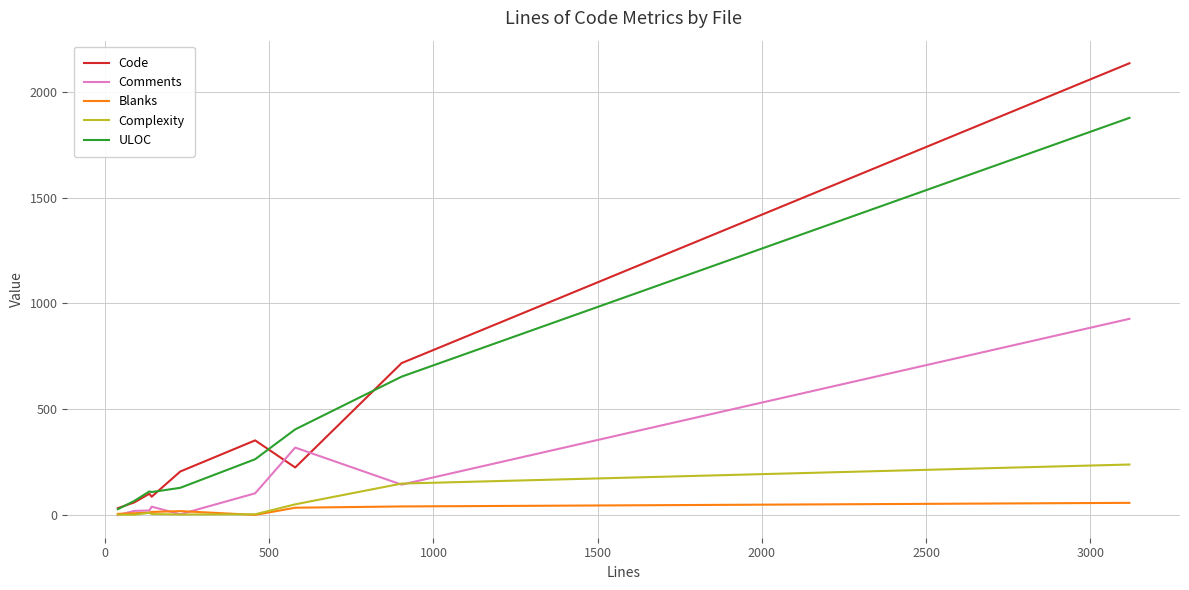

Which series has the largest range (max minus min)?

Code